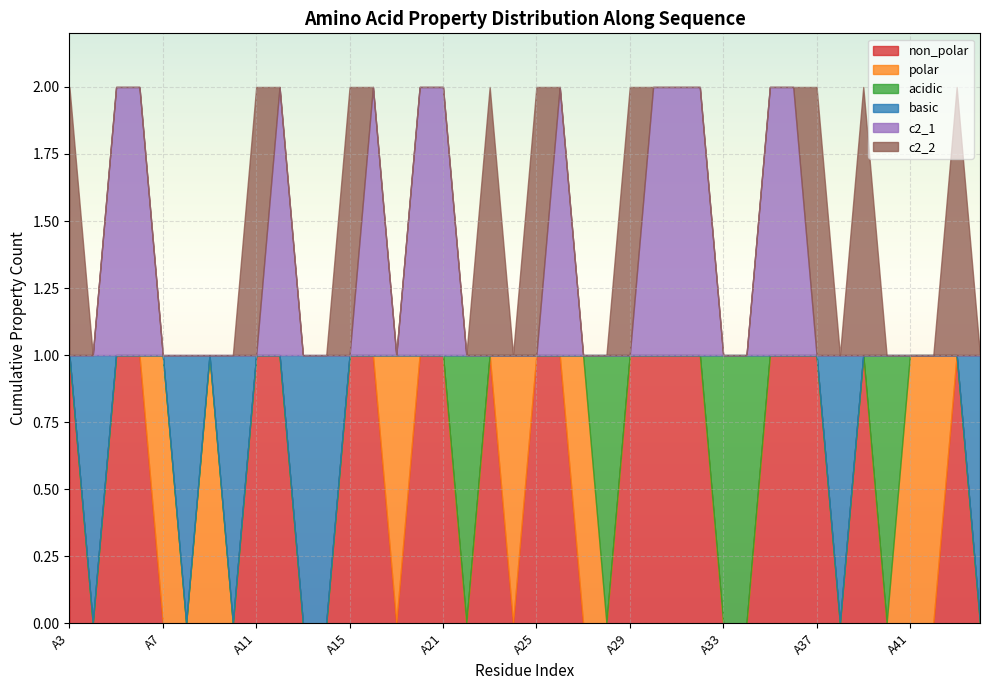

What are all the series names shown in the legend?

non_polar, polar, acidic, basic, c2_1, c2_2